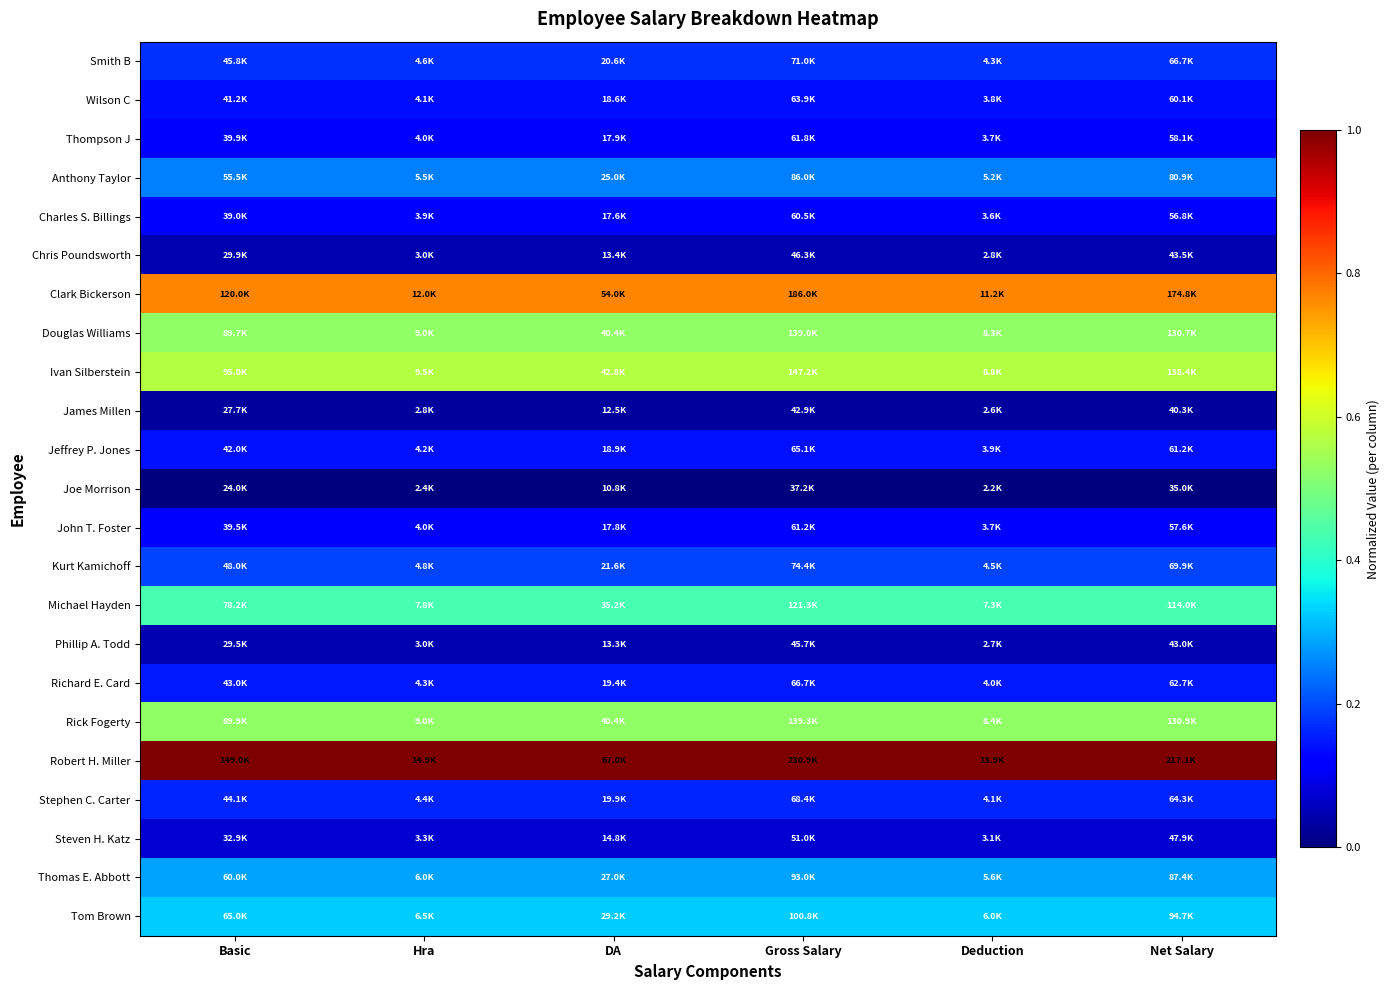

How many distinct data groups are displayed?

23